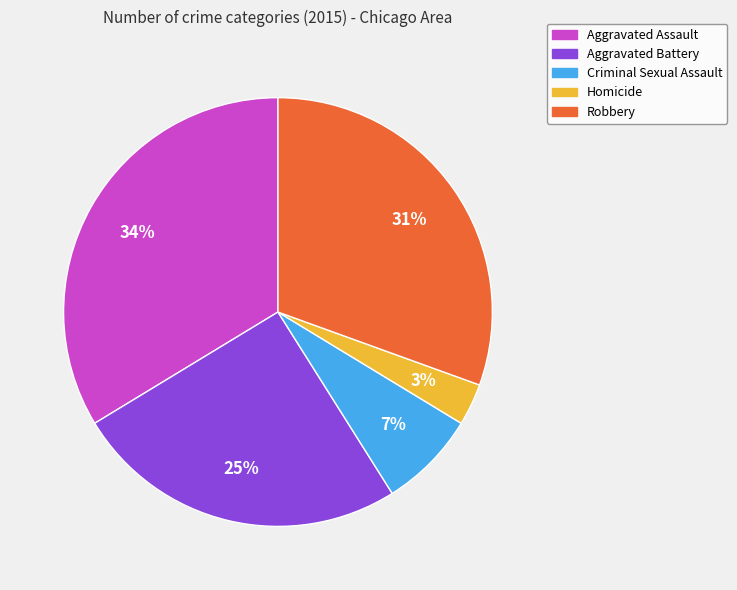

Does any single category account for the majority?

No